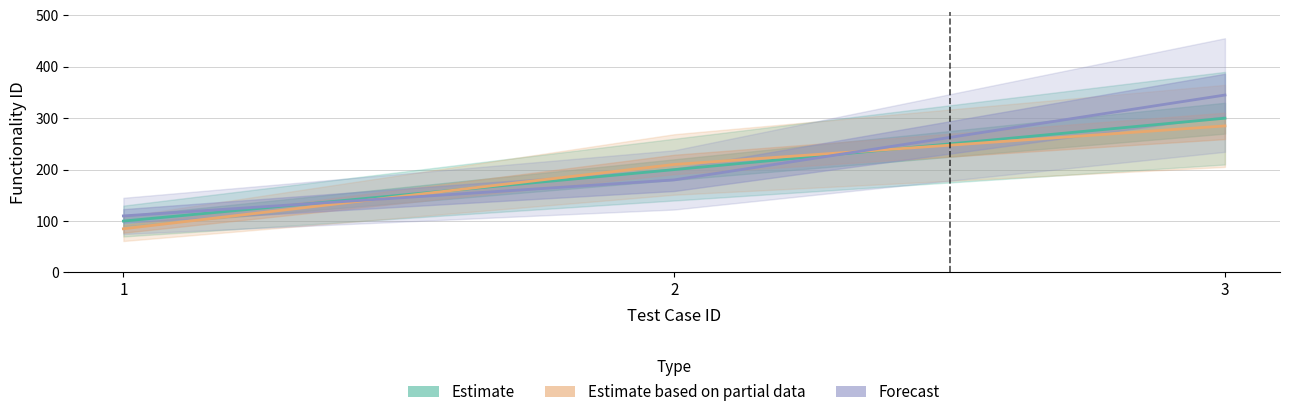

The value of Estimate at 1 is 165.7. True or false?

False